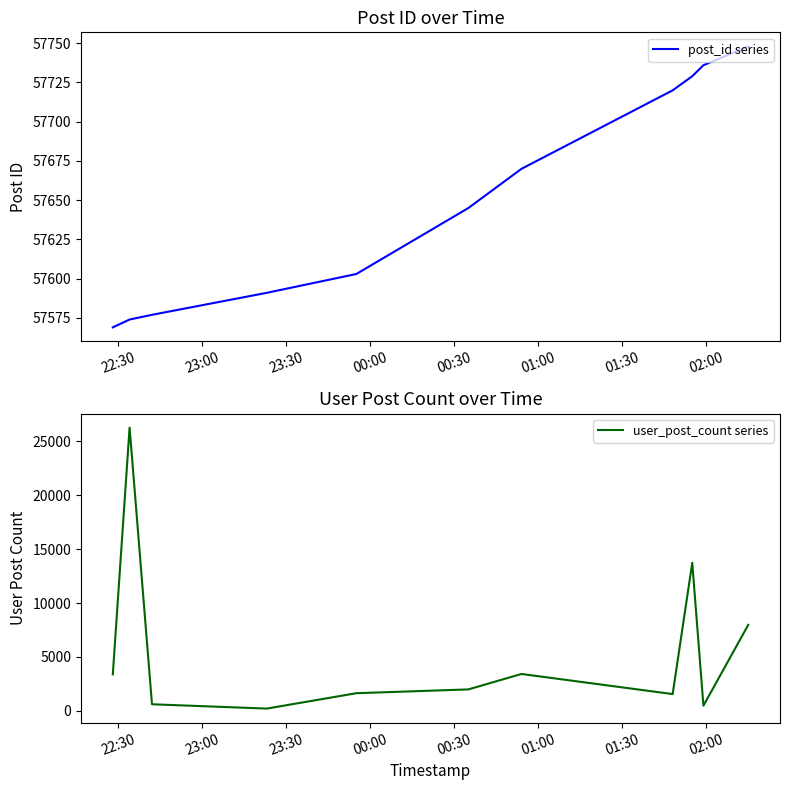

How many lines are shown in the chart?

2